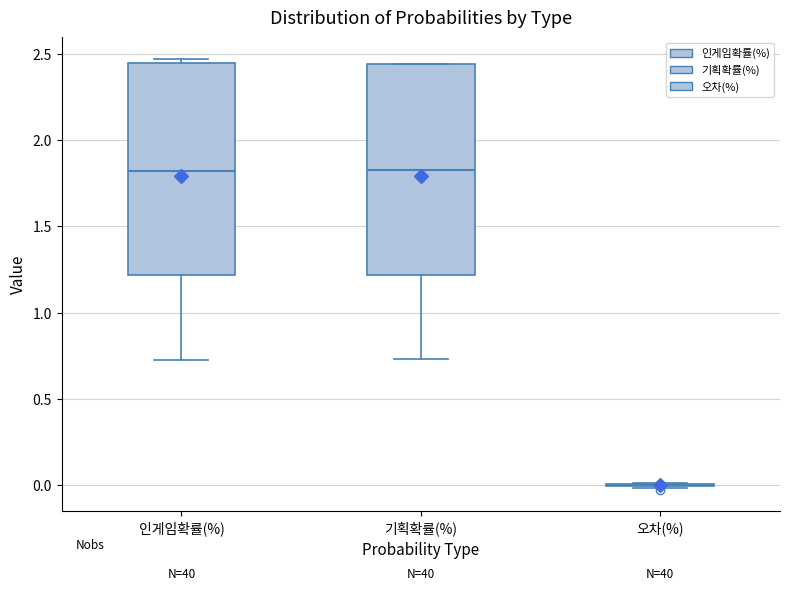

Reading left to right, transcribe this box plot: for each box, give where its median line is, the range the box spans, and where its two whiskers end, as read against the y-axis. The values are not printed on the chart, so give them approximately, as read against the axis.

인게임확률(%): median 1.80, box 1.20 to 2.45, whiskers 0.75 to 2.45 (just above the box's upper edge)
기획확률(%): median 1.85, box 1.20 to 2.45, whiskers 0.75 to 2.45
오차(%): box collapsed to a line at 0.00, whiskers 0.00 to 0.00